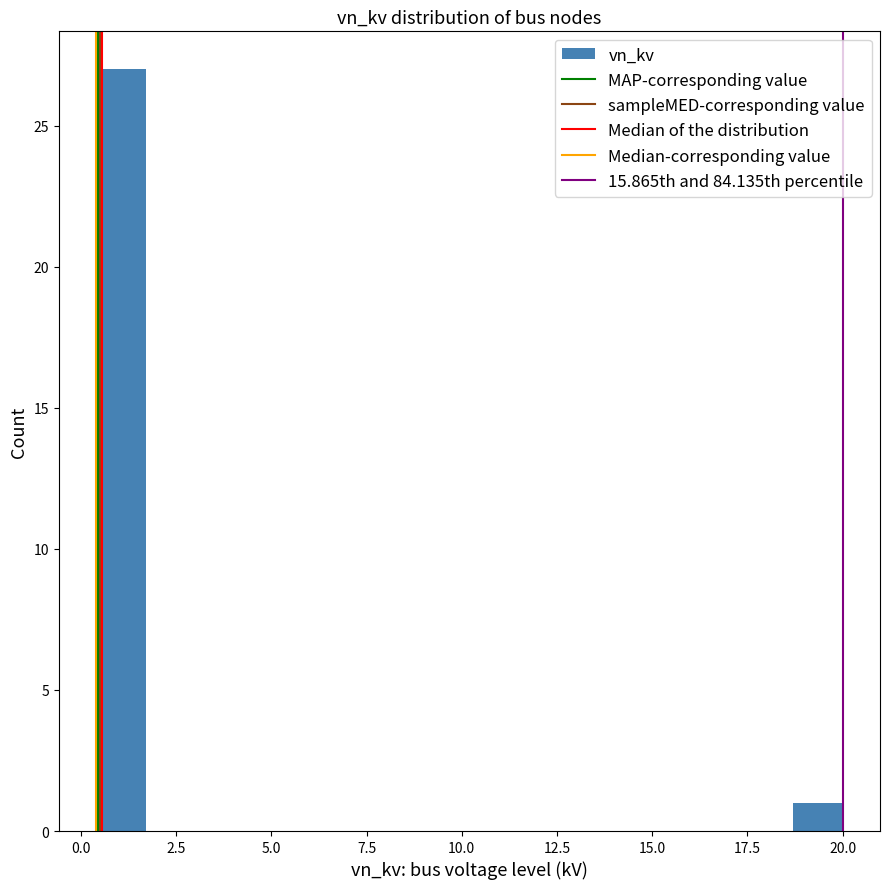

Around what value on the x-axis is the tallest bar? Give the approximate position of its centre, as read against the axis.

1.0